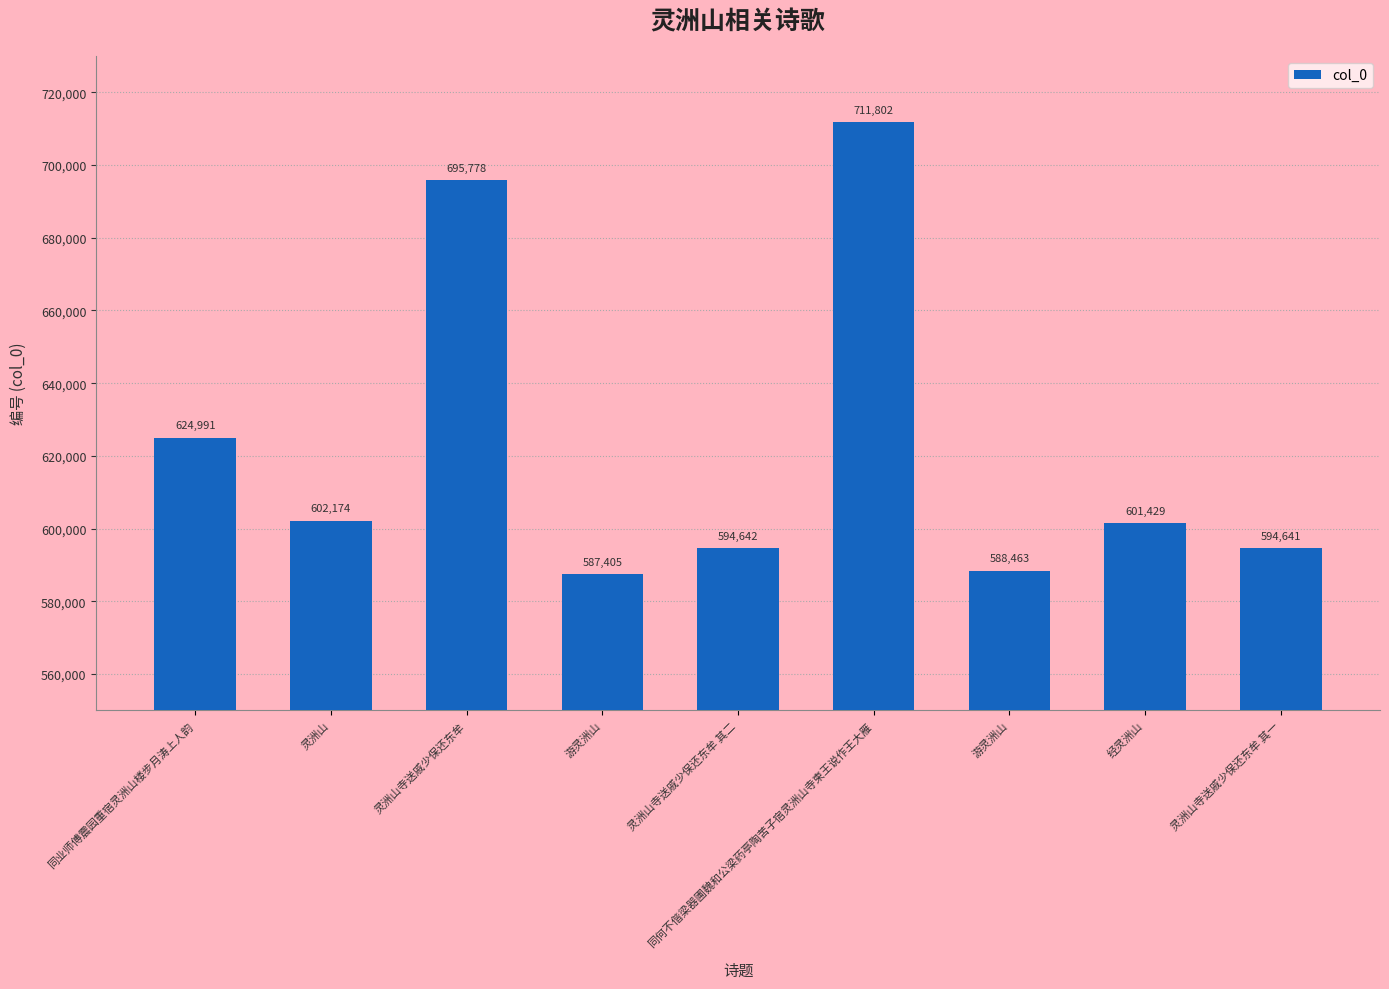

Approximately how many times larger is the value at 灵洲山 compared to 游灵洲山?

1.0